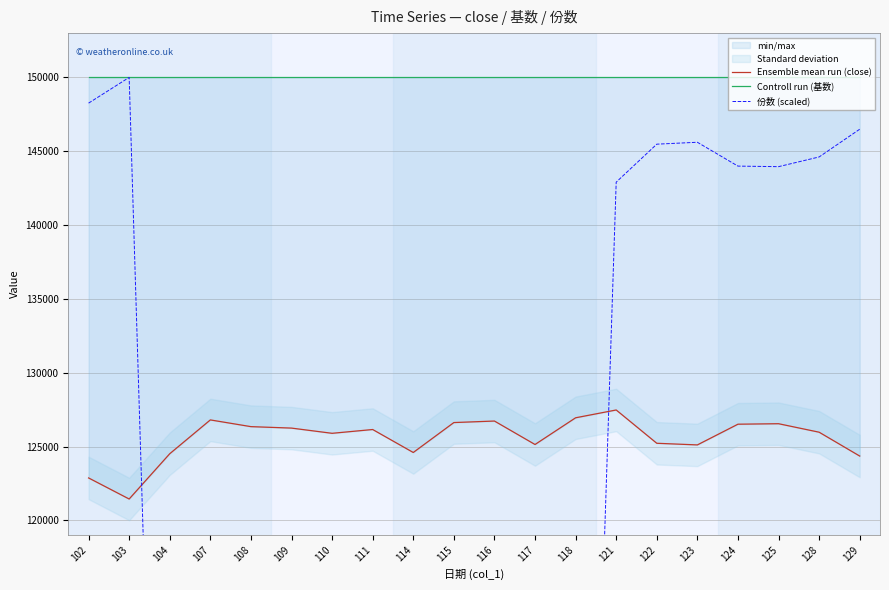

List the series in order of their overall mean, highest first.

Controll run (基数), Ensemble mean run (close), 份数 (scaled)